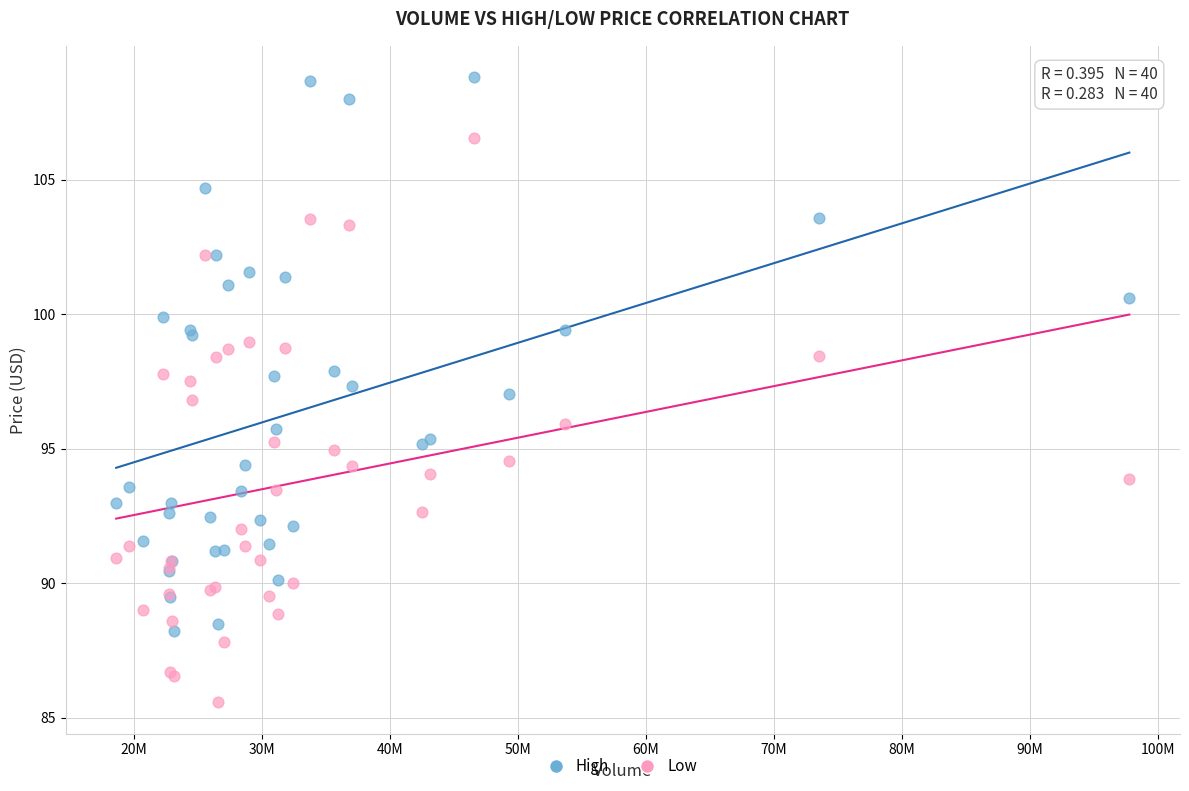

What are all the series names shown in the legend?

High, Low